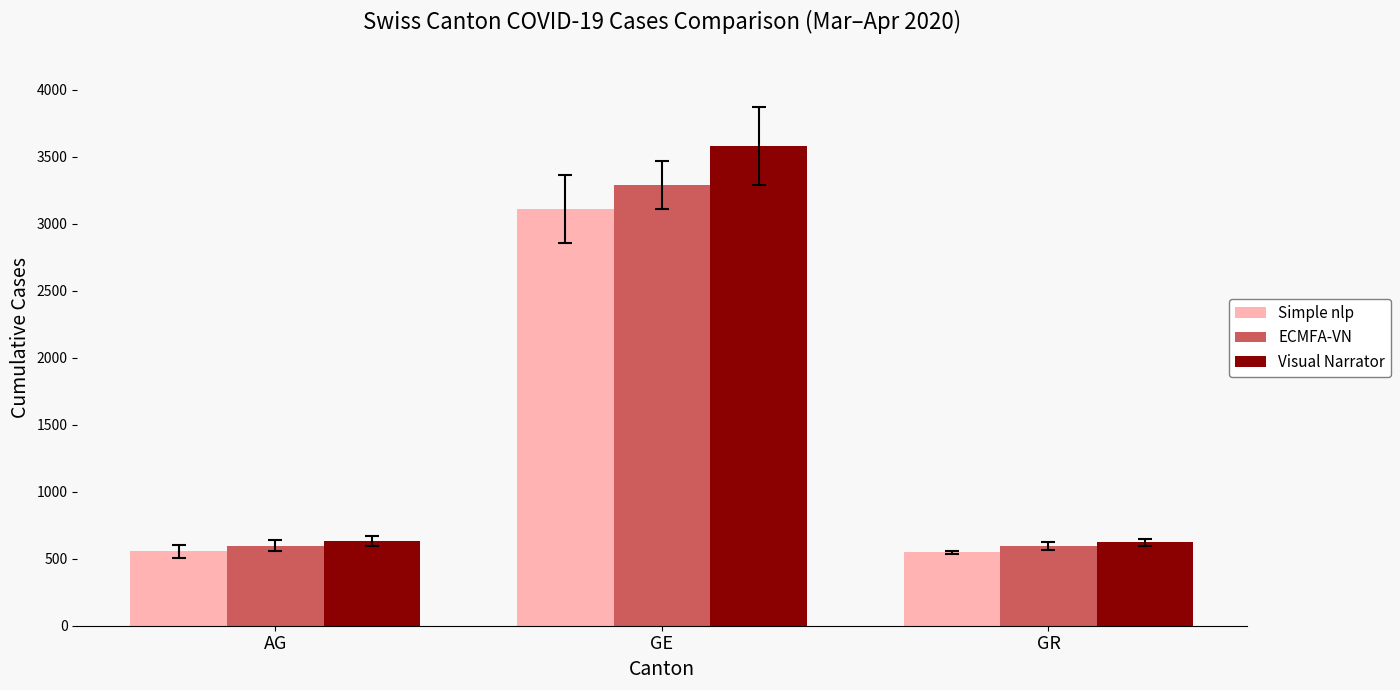

The value of Simple nlp at AG is 204. True or false?

False